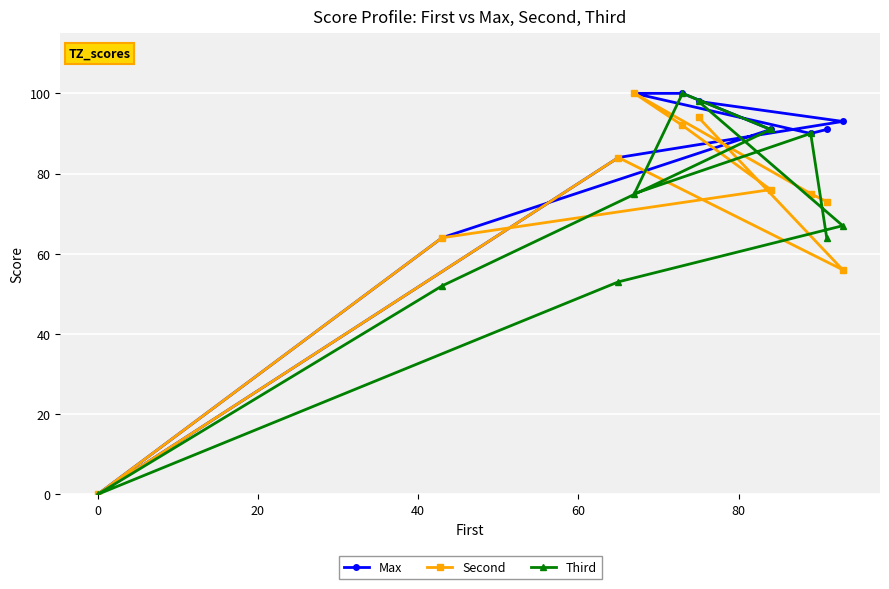

What is the value of the Second point at the 2nd from the left?

64